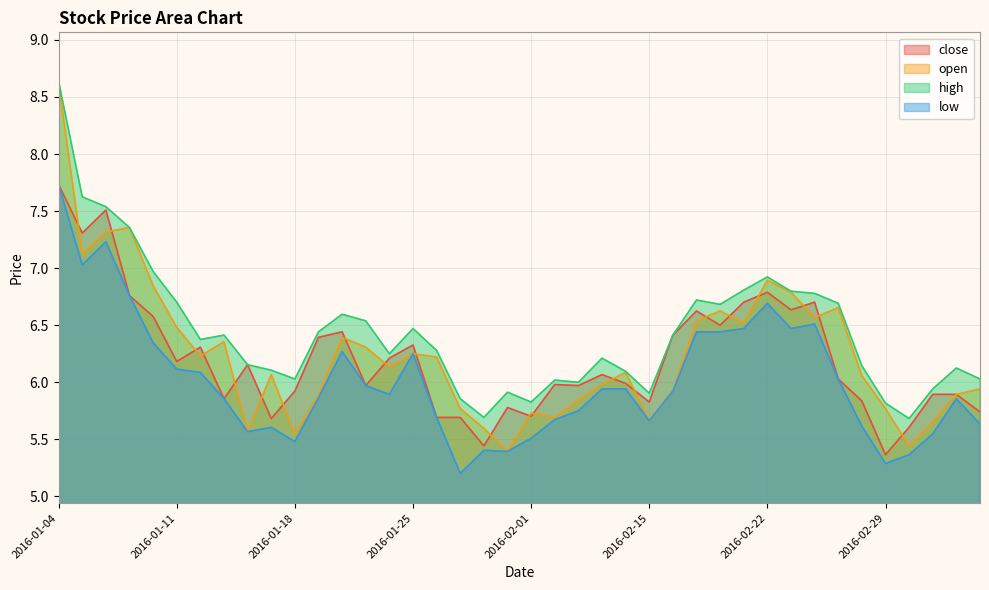

What is the value of the close point at the 35th from the left?

5.8